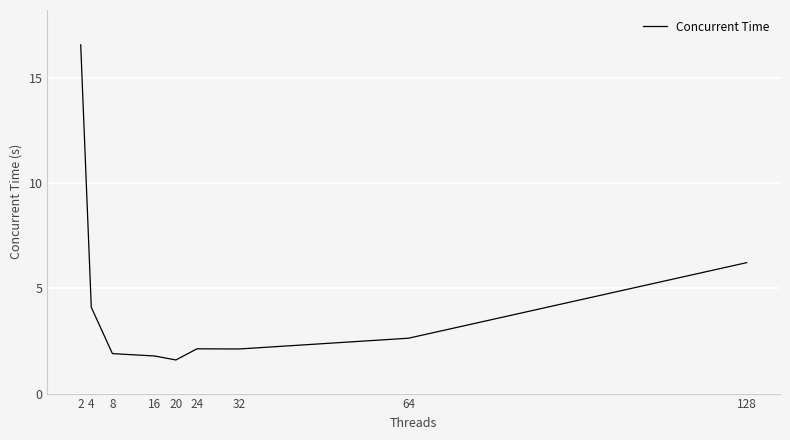

Is it true that the value at 128 is 6.2?

True